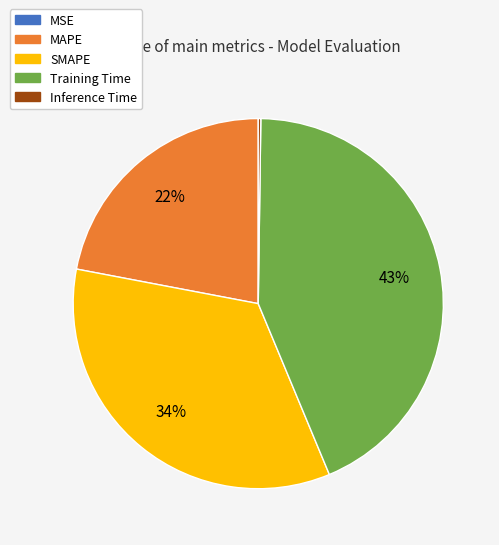

Approximately how many times larger is the value at MAPE compared to Training Time?

0.5